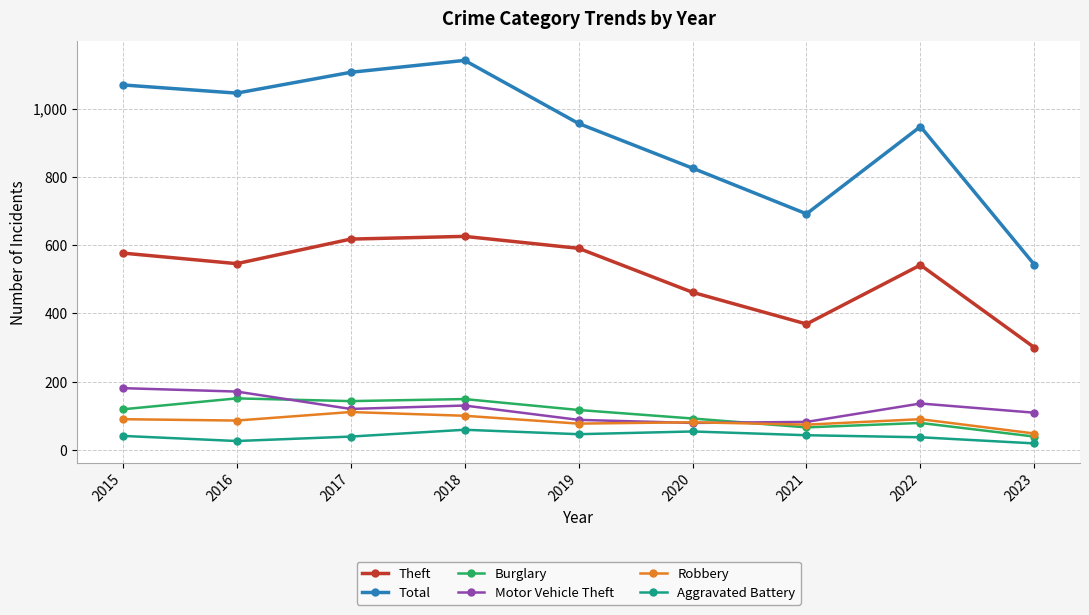

What is the value of the Motor Vehicle Theft point at the 2nd from the left?

171